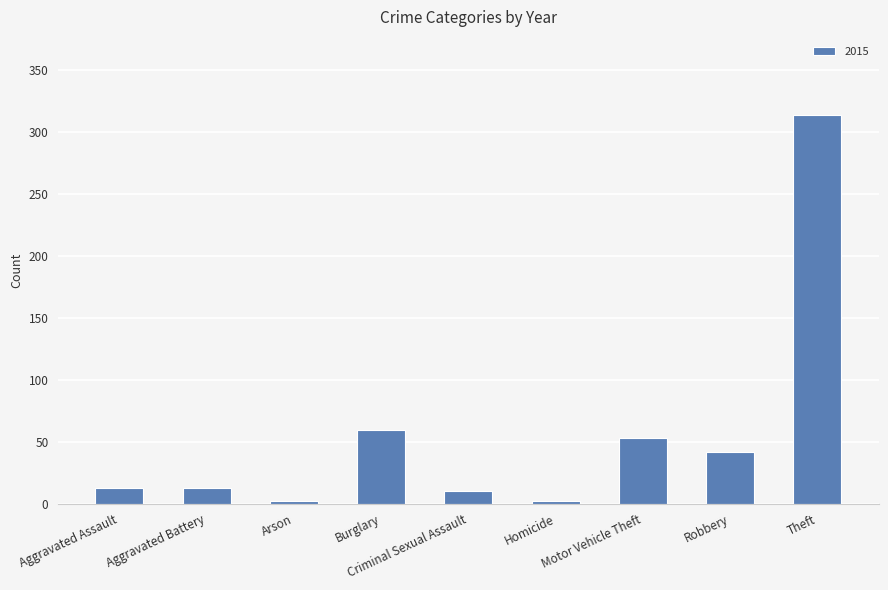

The value at Robbery is 28. True or false?

False